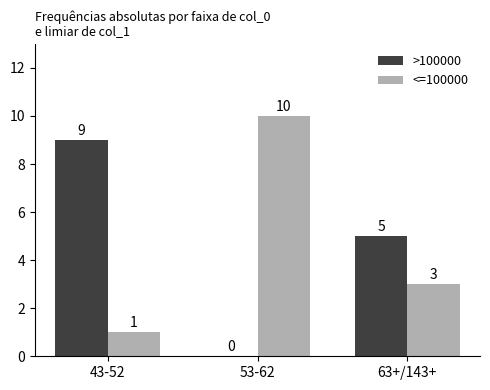

How many series are shown in this chart?

2